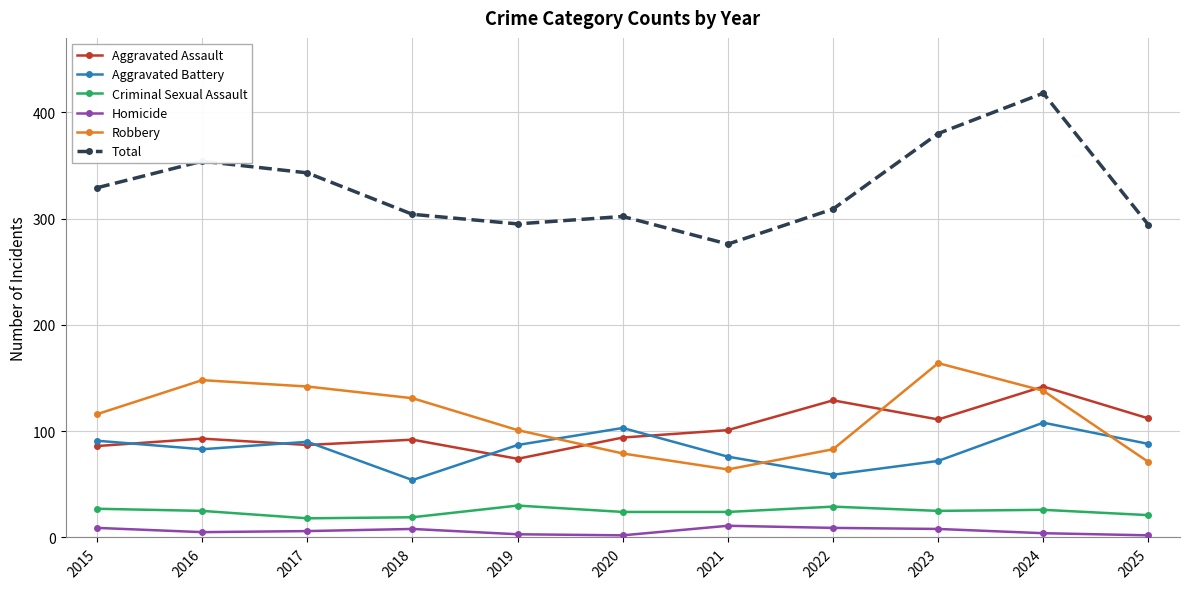

True or false: Homicide and Aggravated Assault intersect in this chart.

False